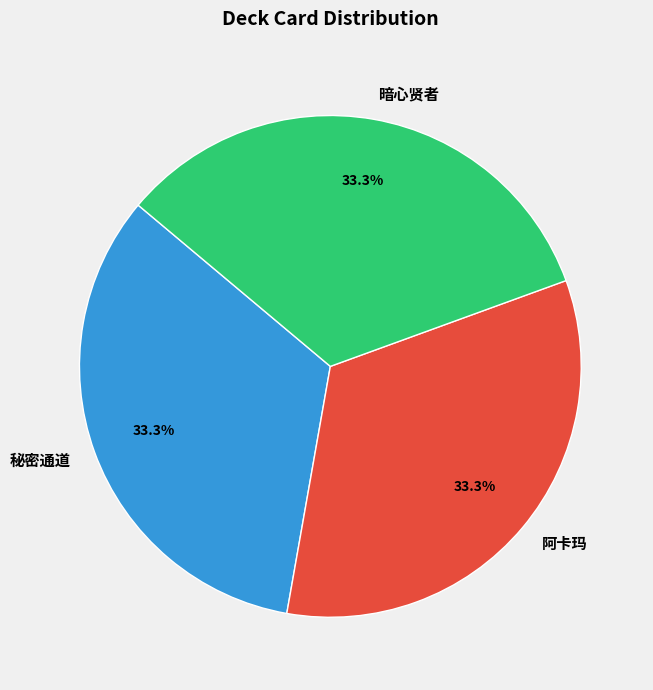

What is the ratio of the value at 阿卡玛 to the value at 暗心贤者?

1.0